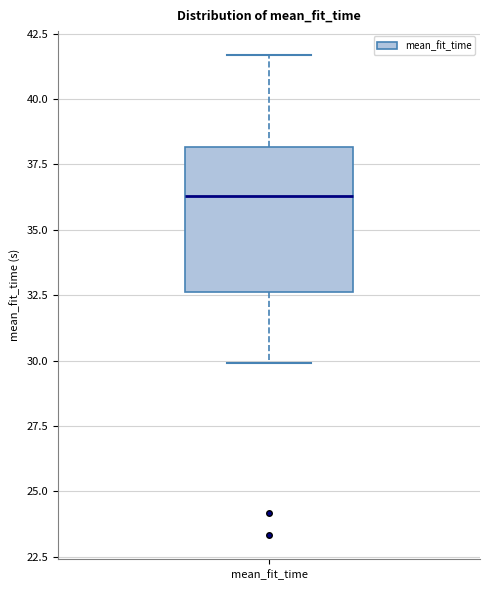

Read this box plot against the y-axis: the position of the median line, the range covered by the box, and the ends of both whiskers. The values are not printed on the chart, so give them approximately, as read against the axis.

median 36.5, box 32.5 to 38.0, whiskers 30.0 to 41.5